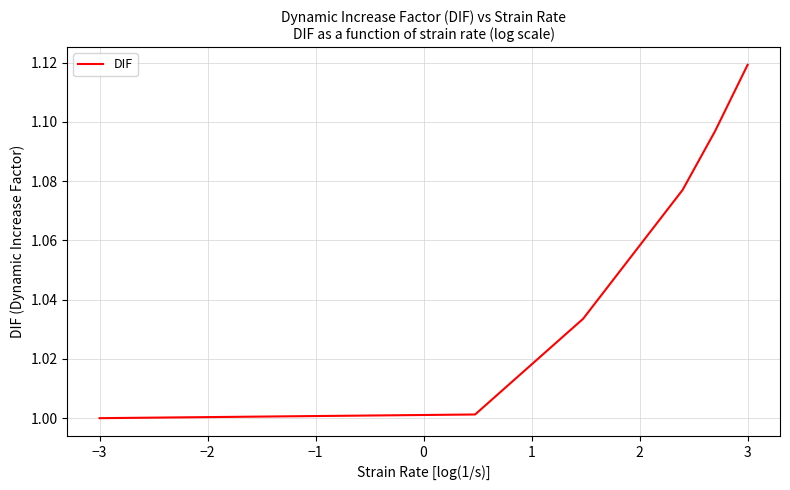

What is the difference between the maximum and minimum values?

0.1